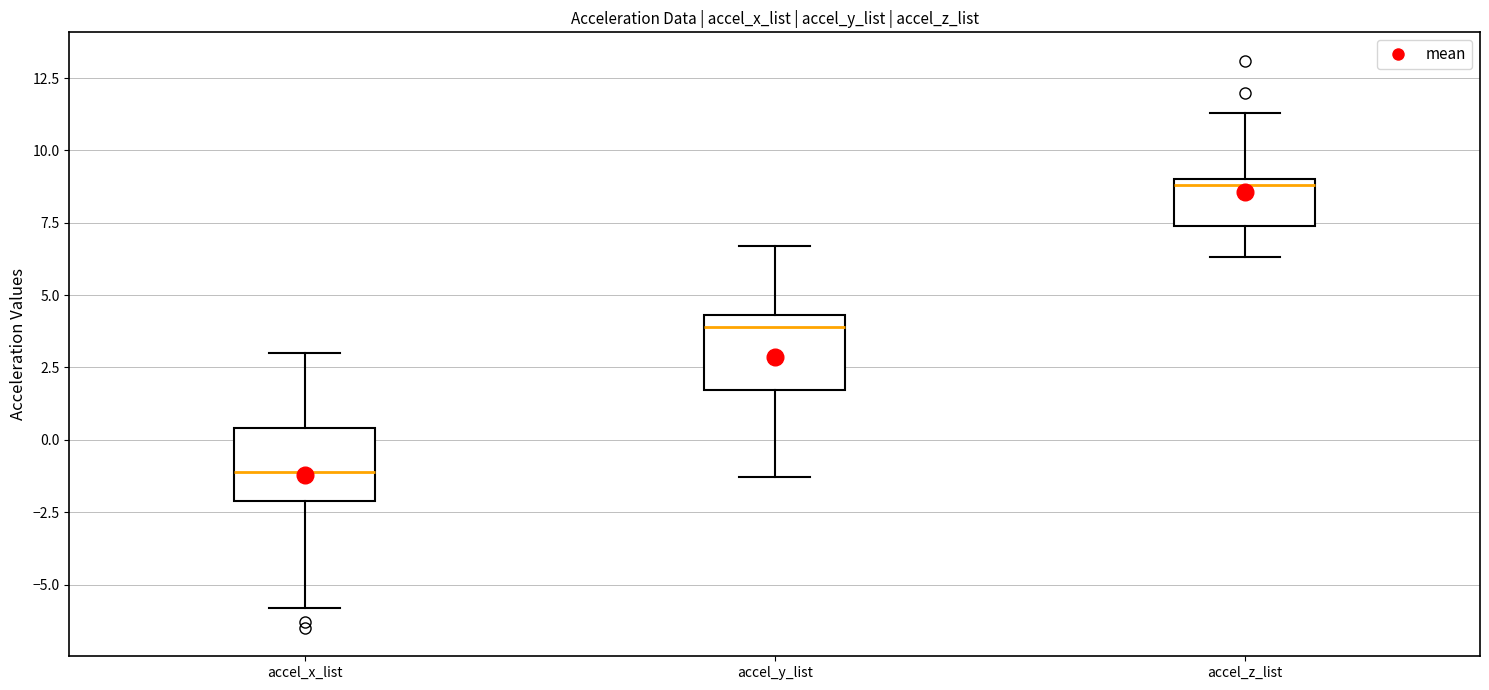

Where does the lower whisker of the box for accel_y_list end on the y-axis? The values are not printed on the chart, so give them approximately, as read against the axis.

-1.5